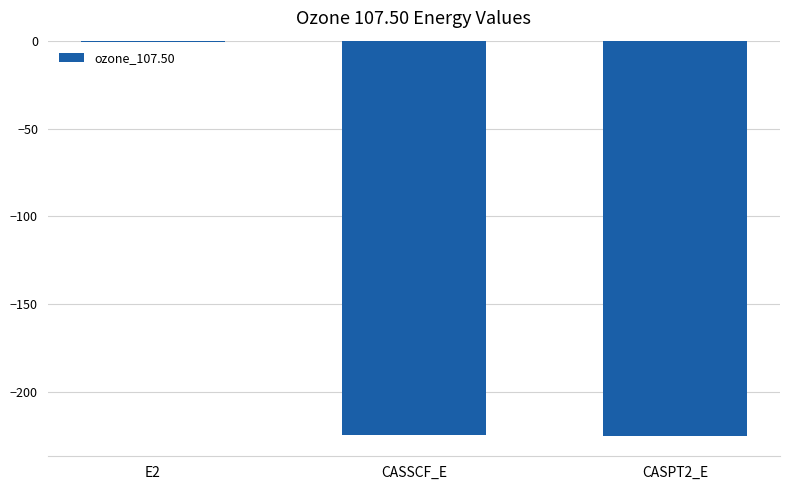

The value at CASSCF_E is -224.6. True or false?

True